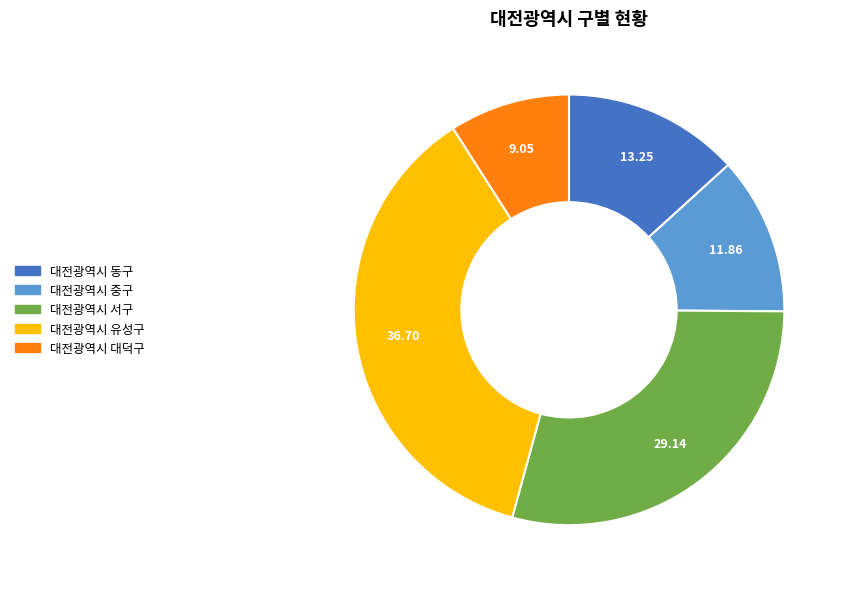

Does 대전광역시 대덕구 account for over 50% of the chart?

No